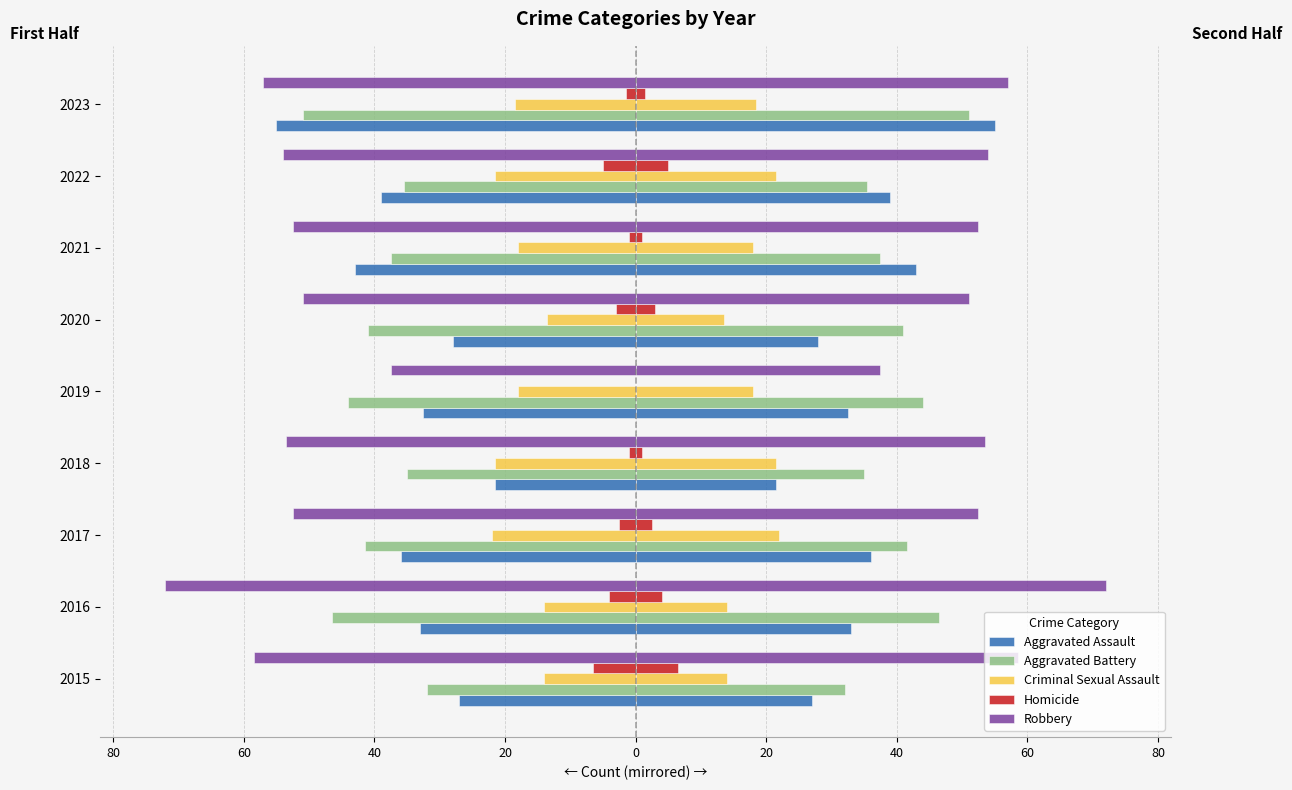

True or false: Aggravated Assault has a value of 39.0 at 2022.

True